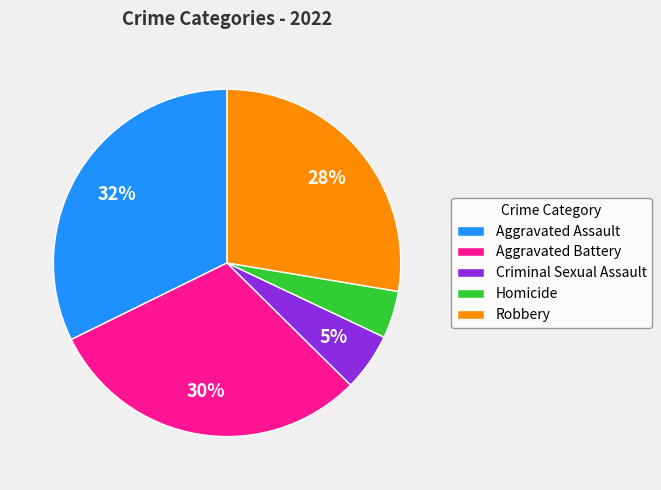

How many segments does this pie chart have?

5